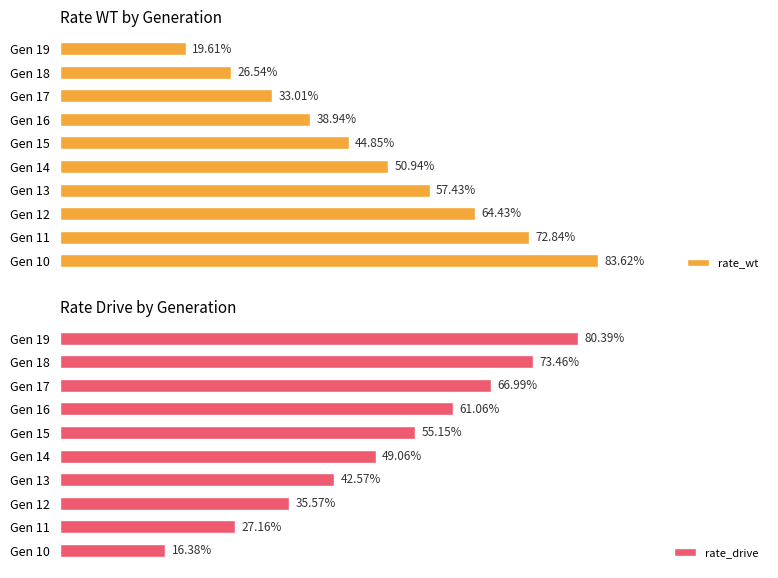

Is it true that rate_wt equals 54.3 at Gen 10?

False